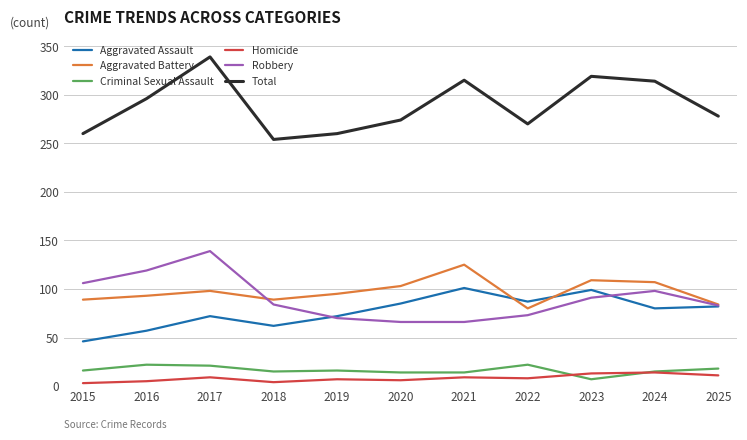

Rank the series by their maximum value, from lowest to highest.

Homicide, Criminal Sexual Assault, Aggravated Assault, Aggravated Battery, Robbery, Total